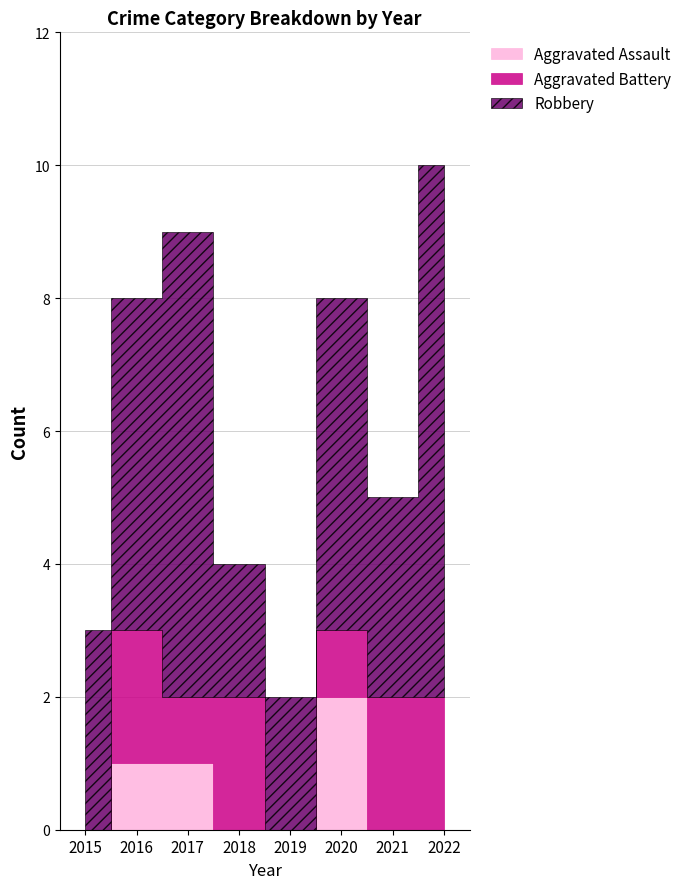

Between 2021 and 2022, which series saw the biggest shift?

Robbery